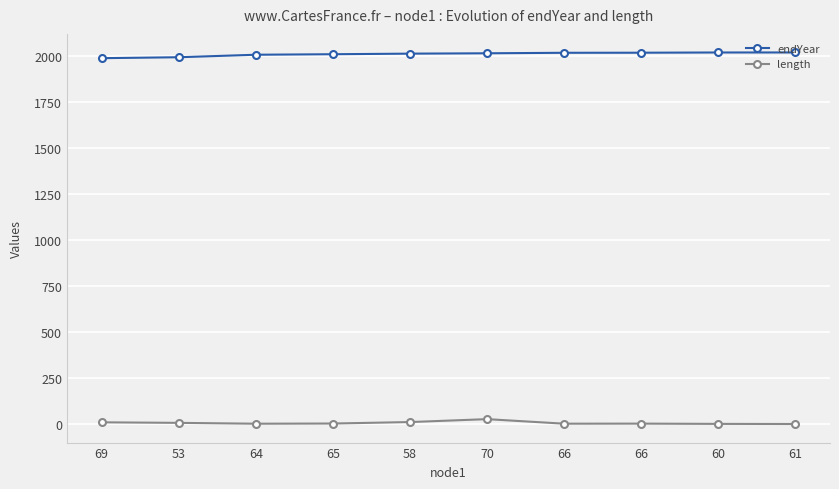

How many lines are shown in the chart?

2